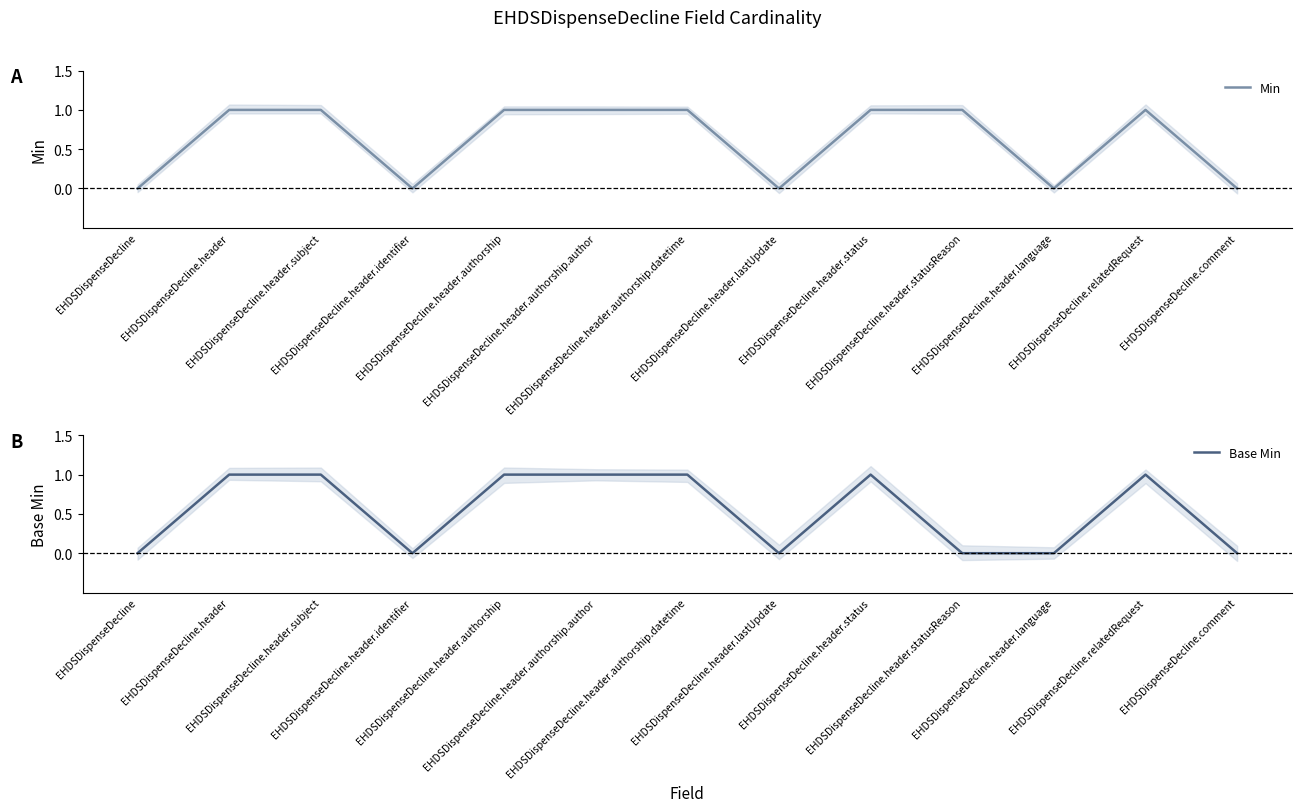

How many data points does each series have?

13